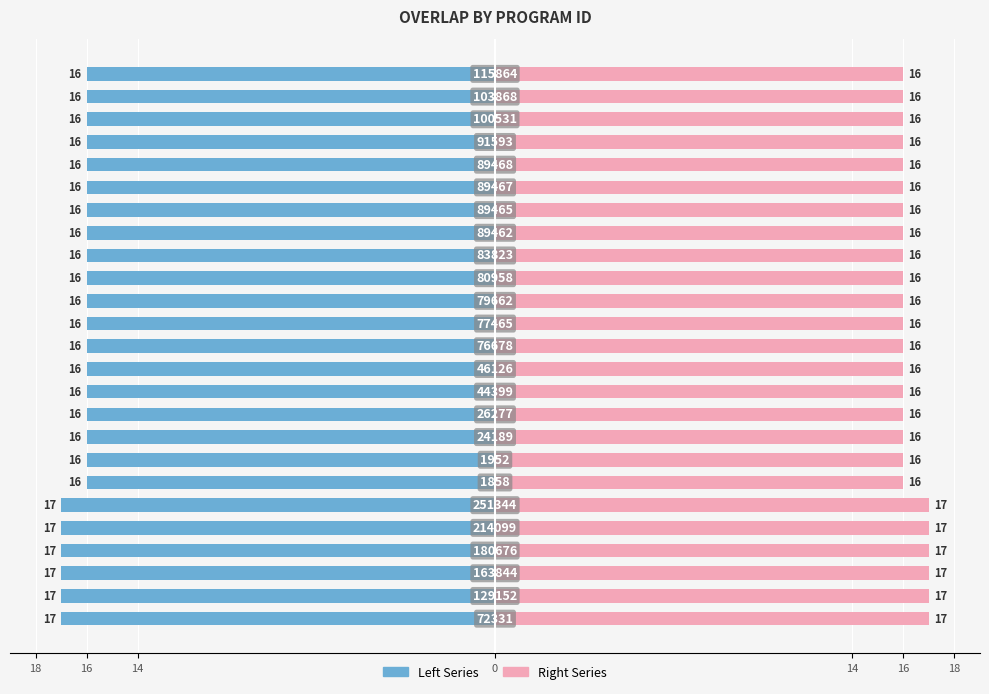

What is the sum of the Right Series values at 10 and 15?

32